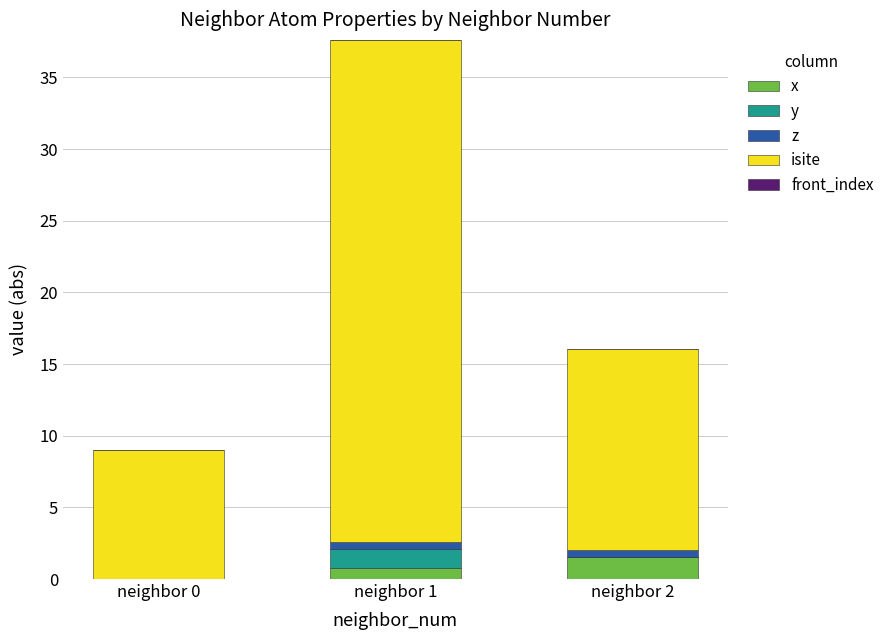

At which category is the sum across all series the highest?

neighbor 1